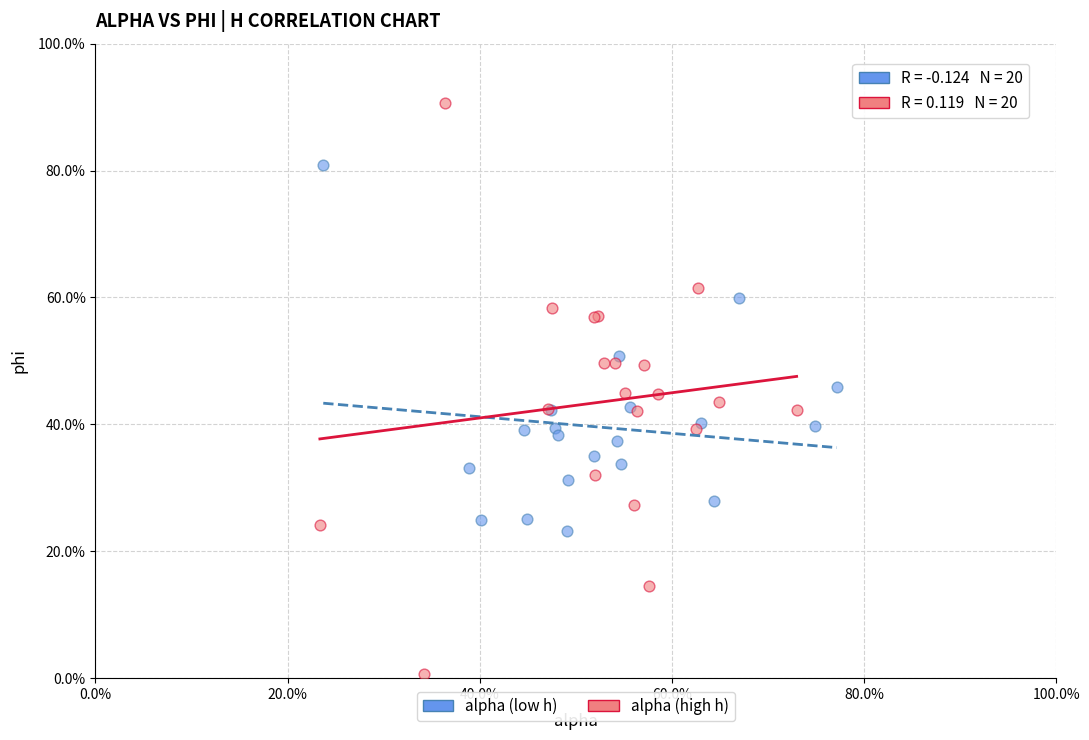

Which series contains the lowest Y value?

alpha (high h)